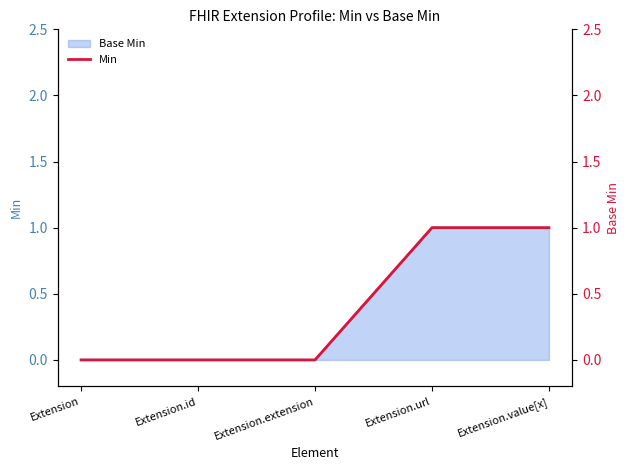

The chart shows a value of 0 at Extension.extension. True or false?

False